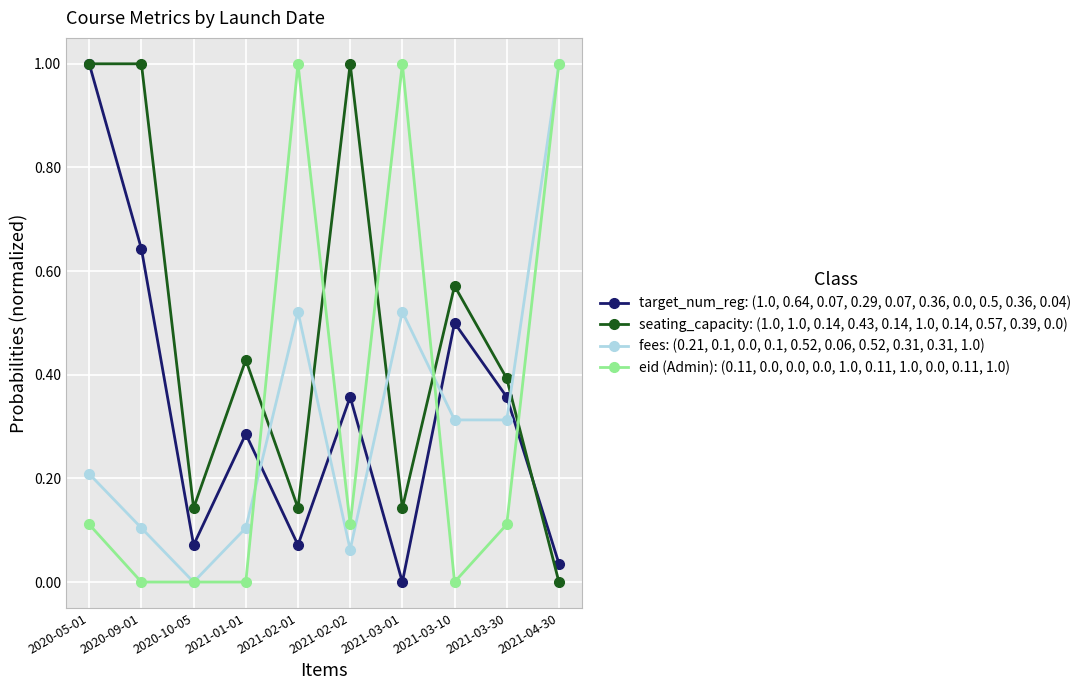

Is the value of target_num_reg: (1.0, 0.64, 0.07, 0.29, 0.07, 0.36, 0.0, 0.5, 0.36, 0.04) at 2021-03-30 greater than the value of fees: (0.21, 0.1, 0.0, 0.1, 0.52, 0.06, 0.52, 0.31, 0.31, 1.0) at 2021-04-30?

No